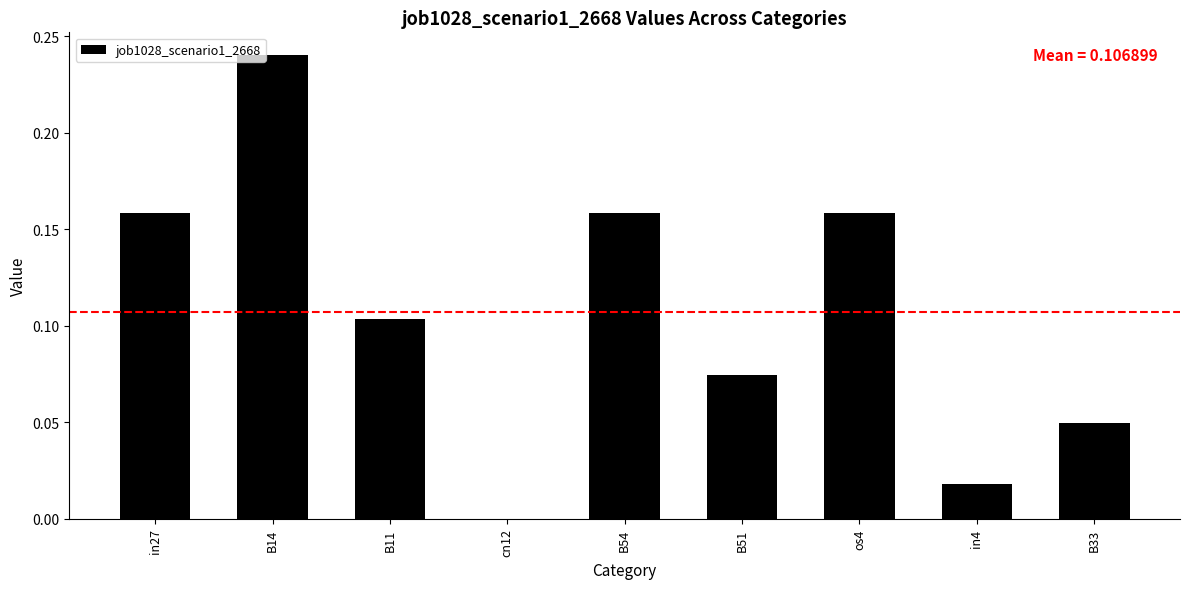

The chart shows a value of 0.0 at B51. True or false?

False